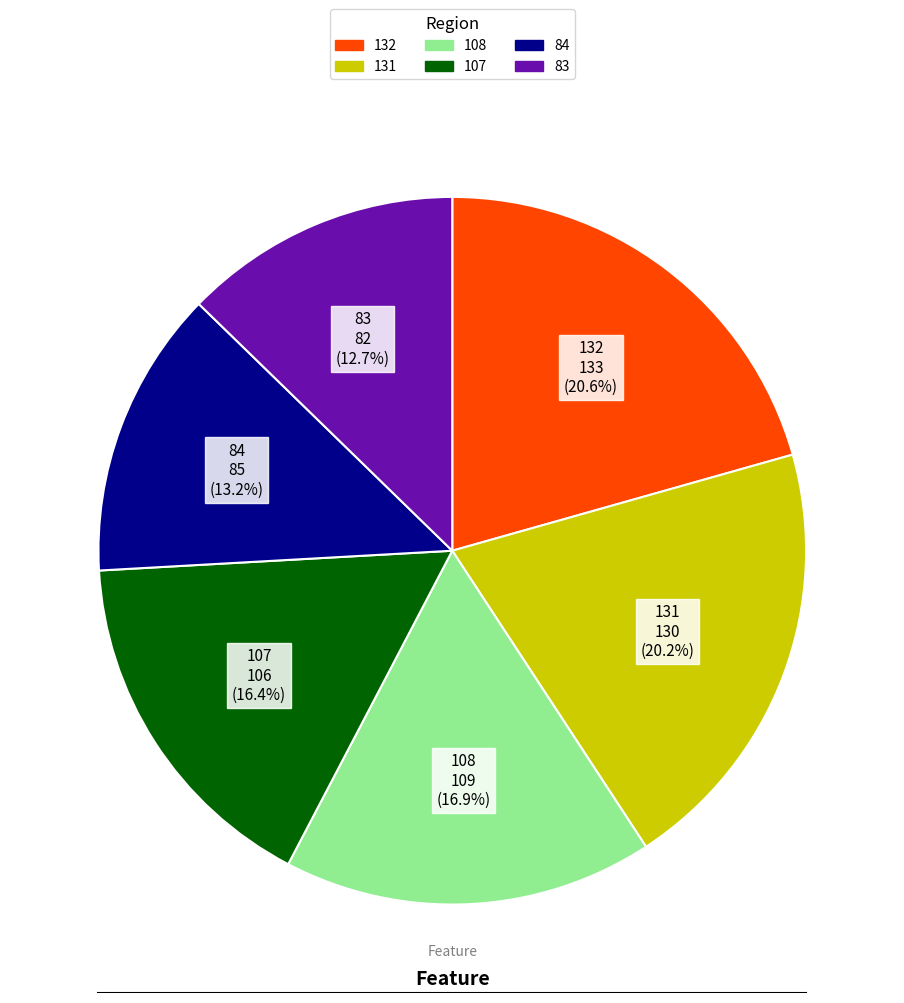

Approximately how many times larger is the value at 131 compared to 132?

1.0